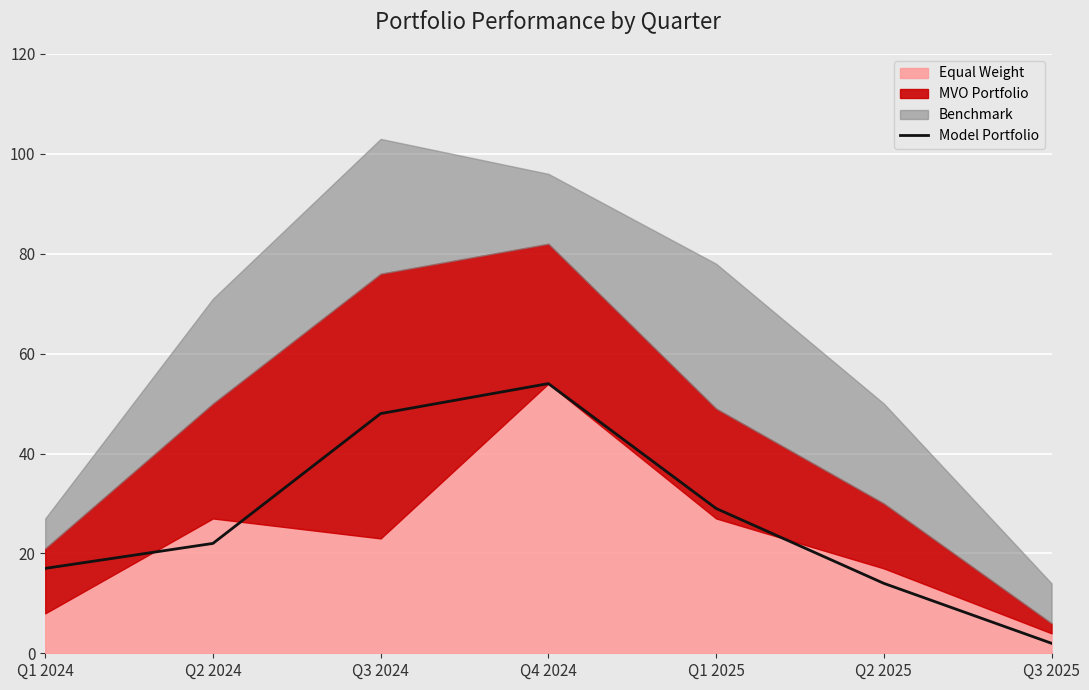

What is the label of the 5th point from the left?

Q1 2025